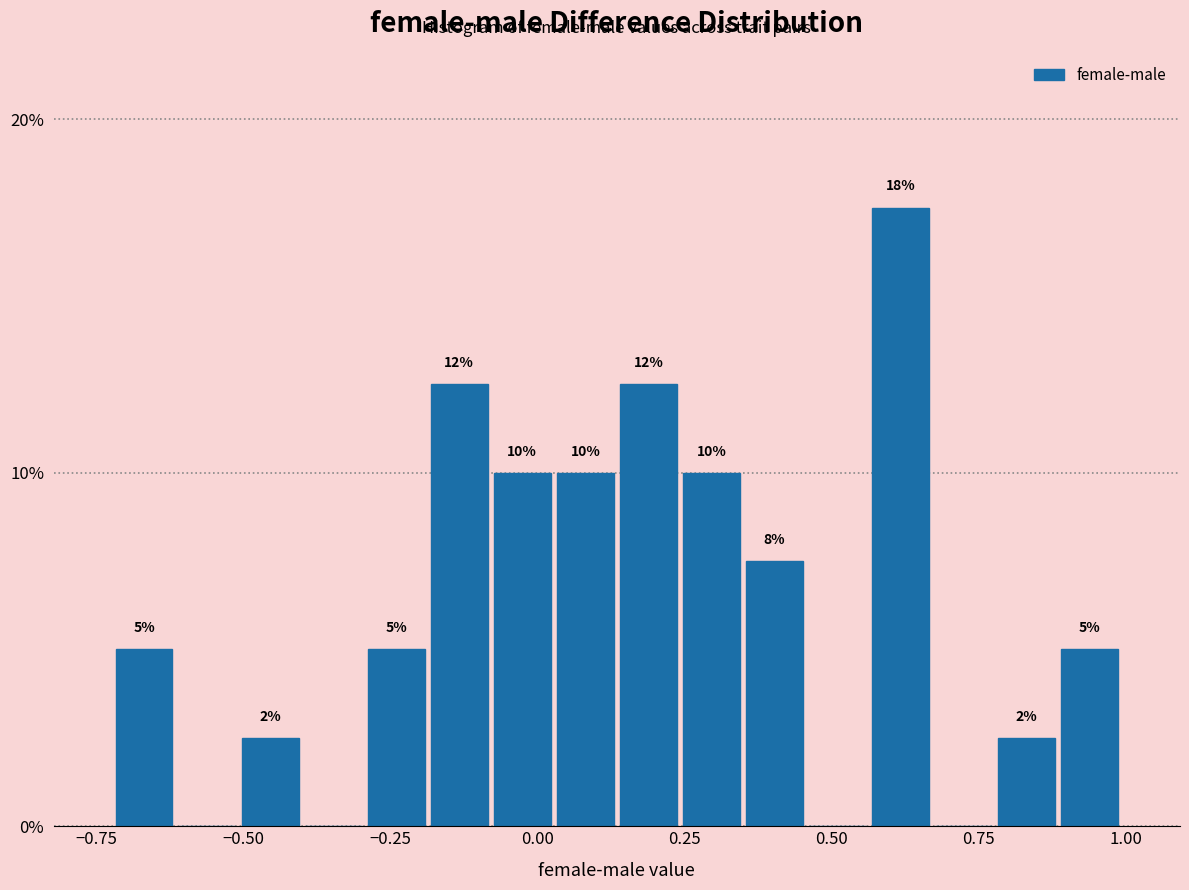

Read against the x-axis, roughly where is the centre of the tallest bar?

0.60